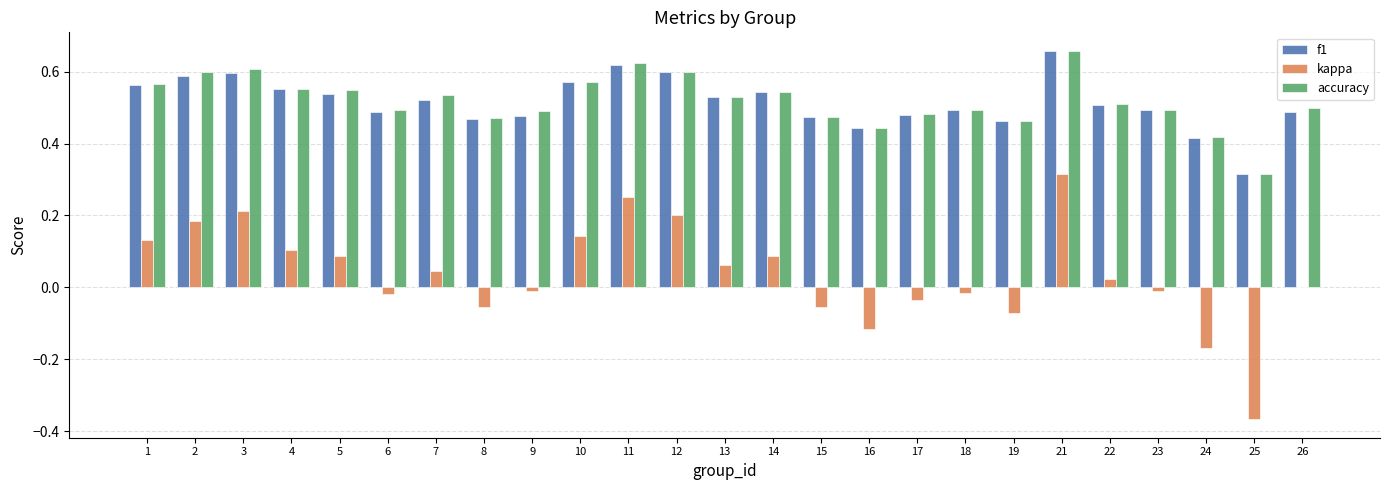

Between 19 and 21, which series saw the biggest shift?

kappa